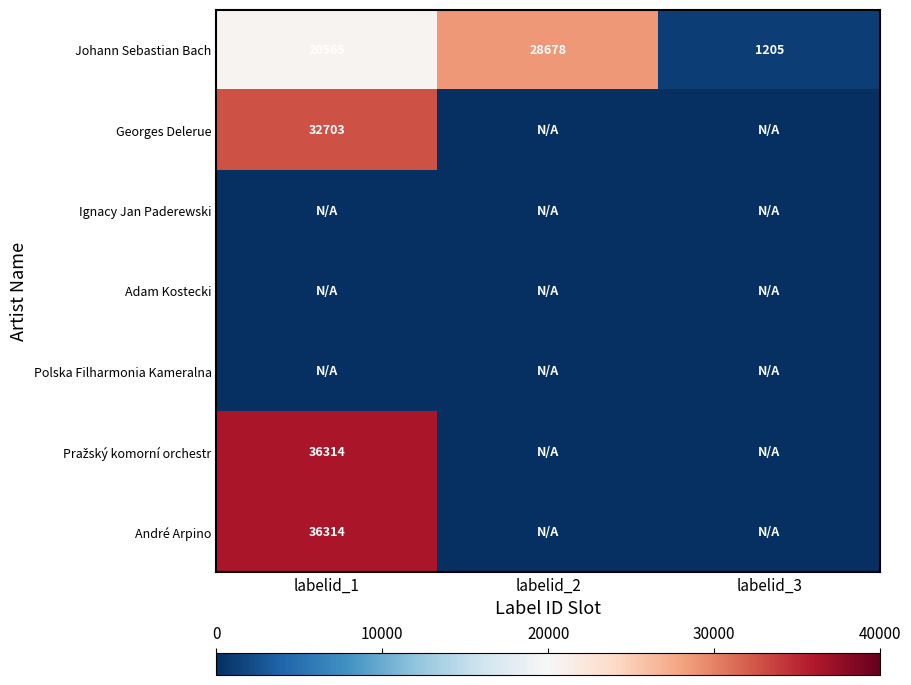

What is the sum of the Johann Sebastian Bach values at labelid_2 and labelid_3?

29883